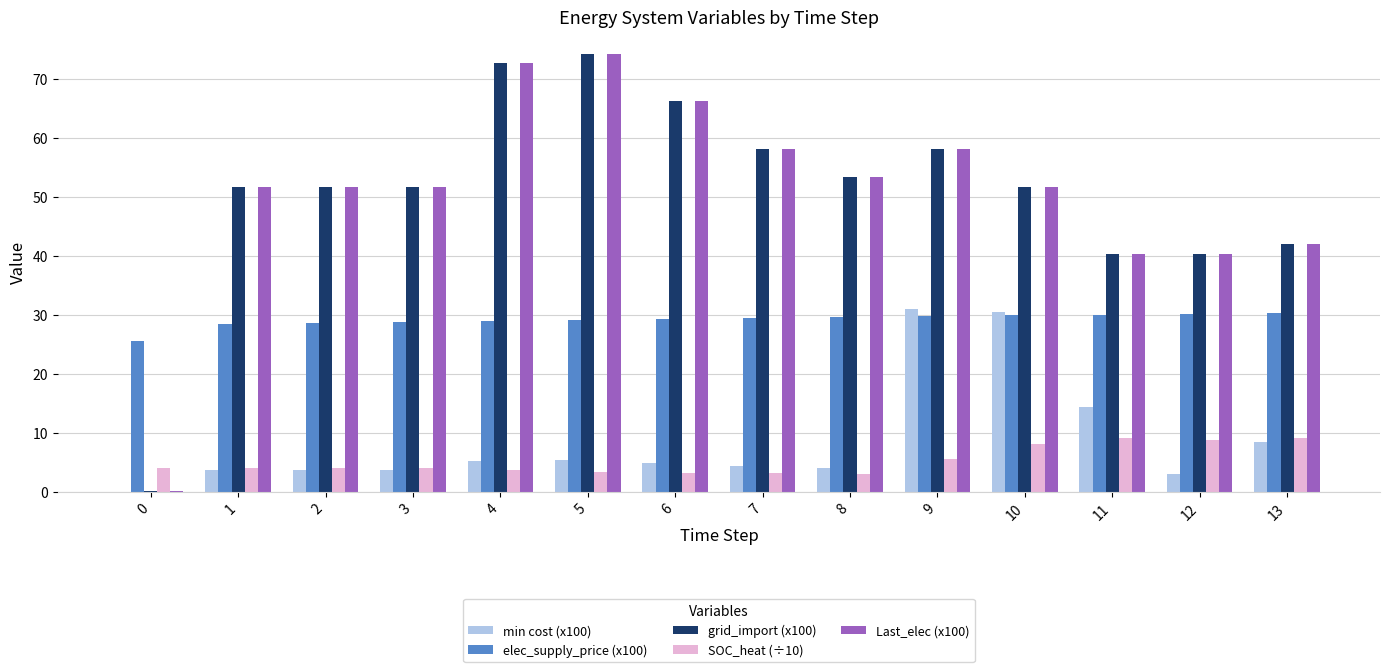

Are the bars grouped side by side (vs. stacked)?

Yes